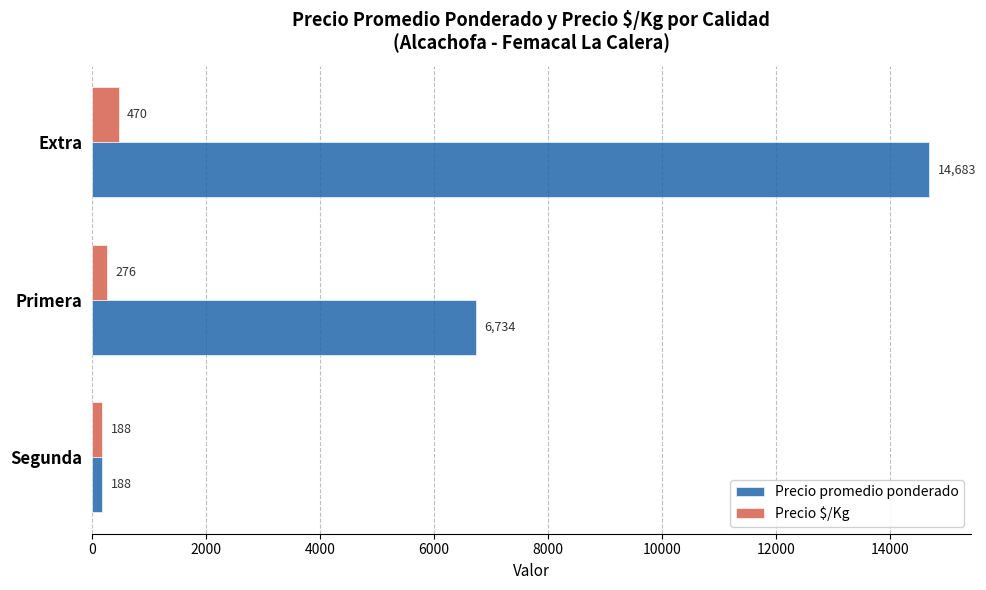

What is the minimum value shown in the chart?

188